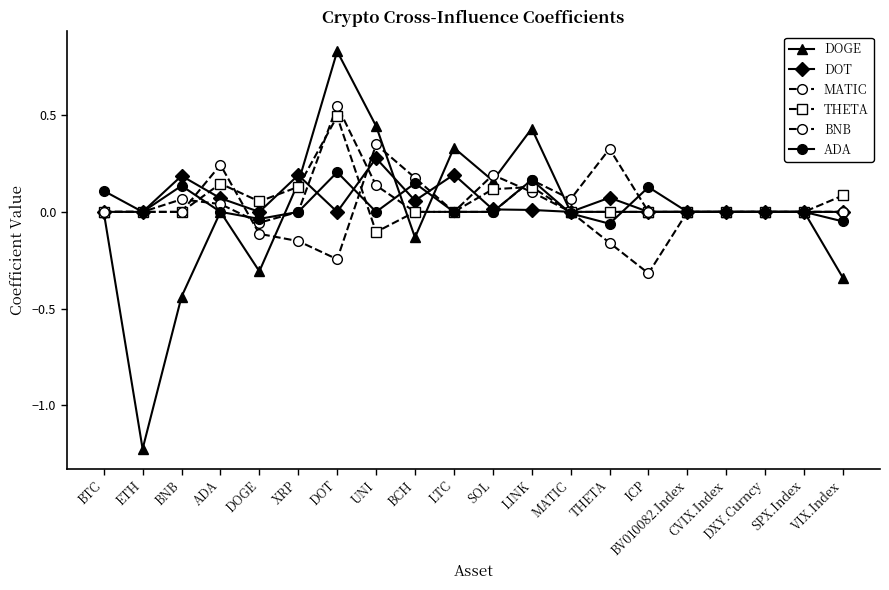

Which series ends up on top after the final intersection of THETA and DOGE?

THETA